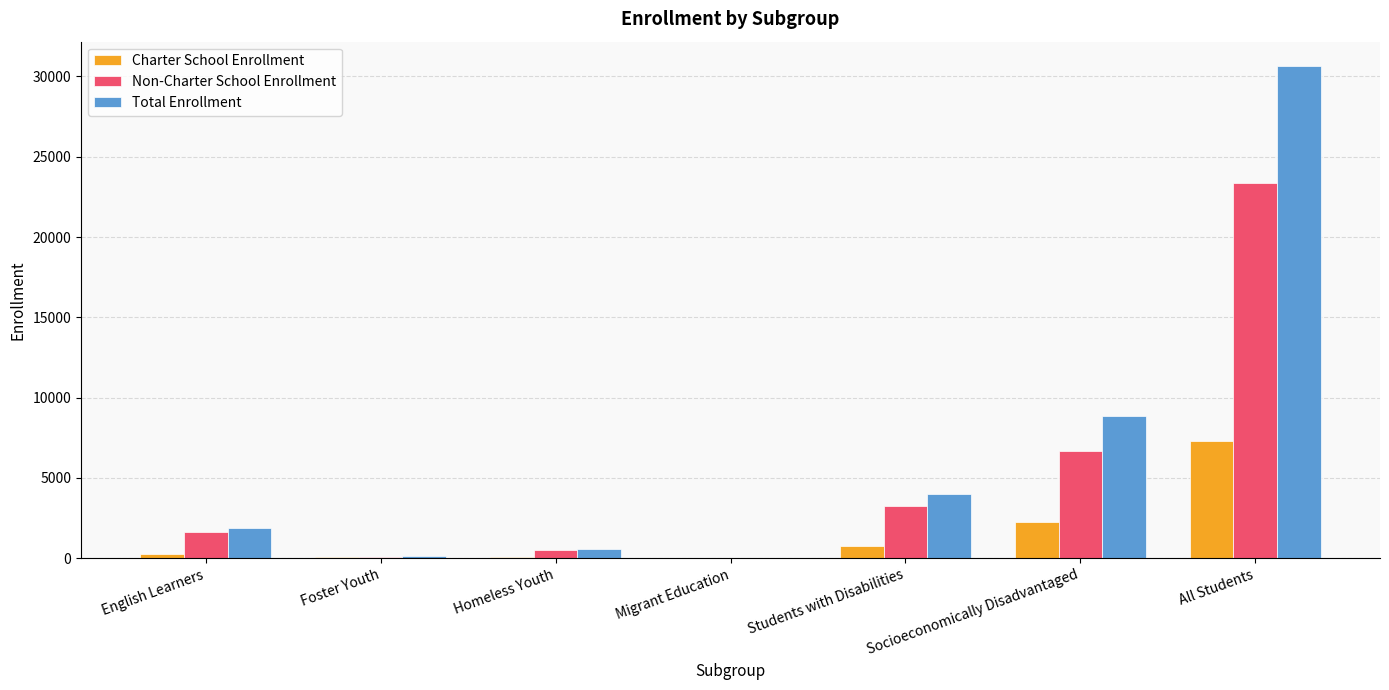

Which series changed the most between English Learners and Socioeconomically Disadvantaged?

Total Enrollment